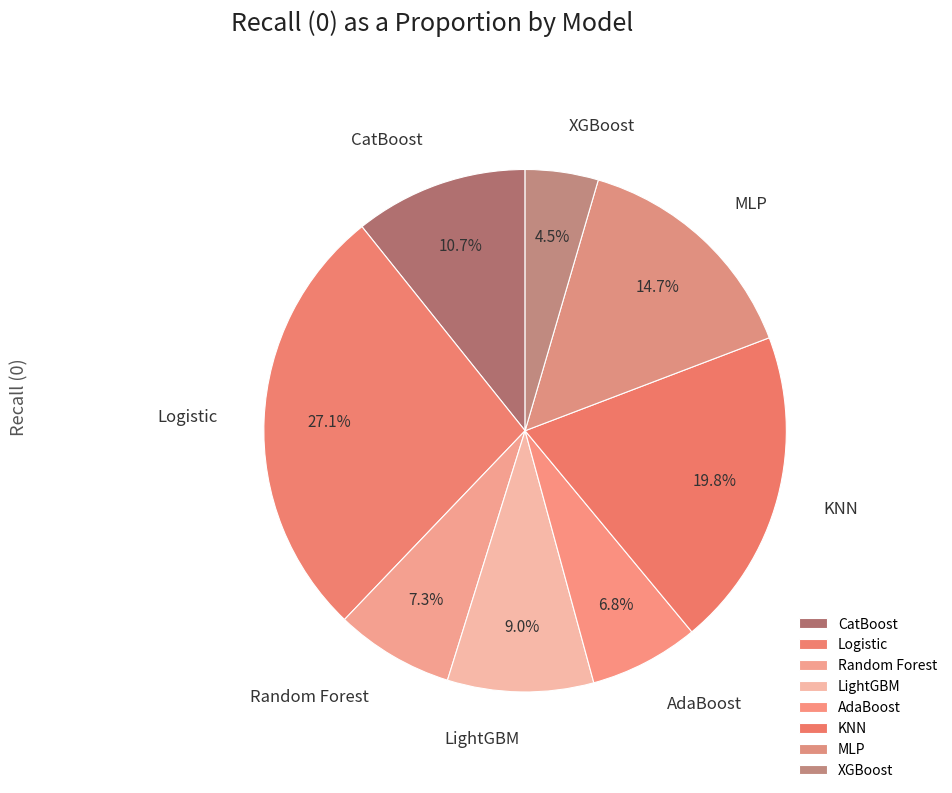

To the nearest percent, what is the difference between the largest and smallest slice percentages?

23%